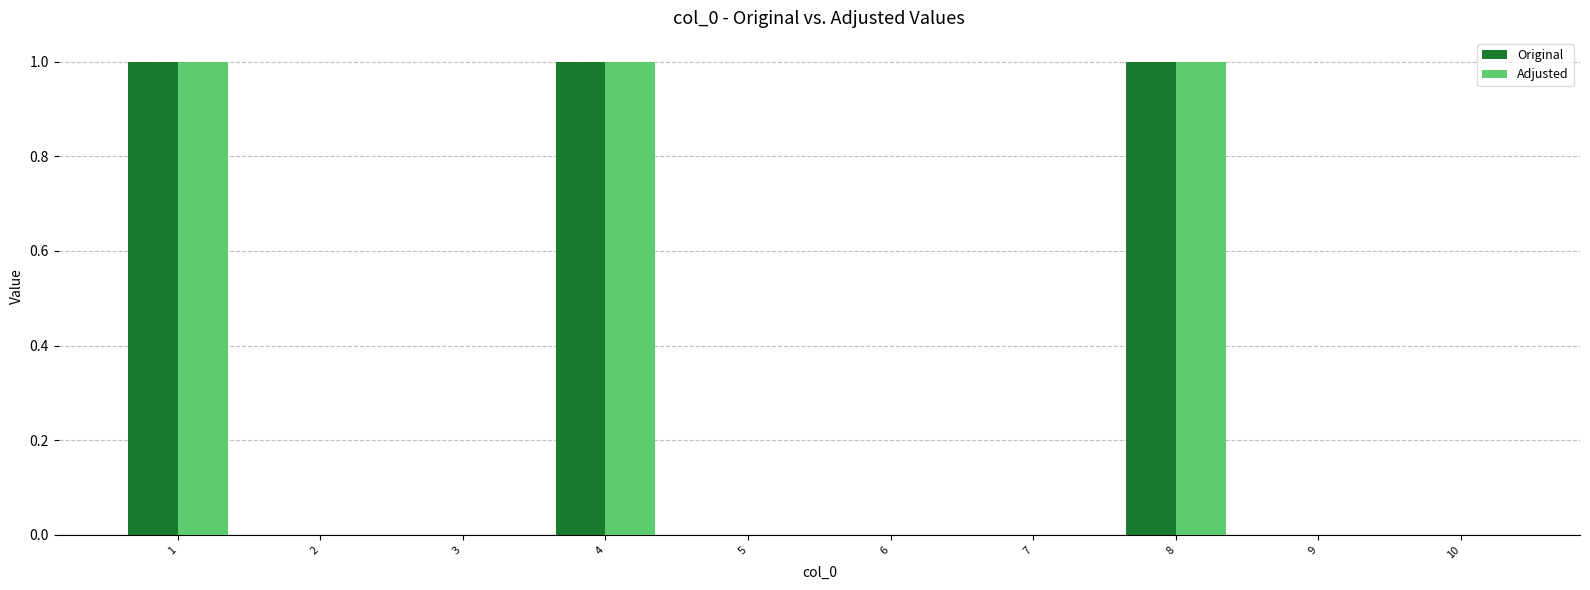

What is the difference between the Adjusted values at 1 and 9?

1